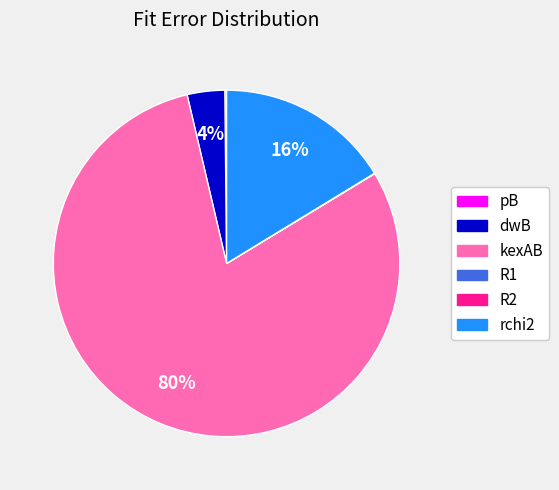

Is it true that rchi2 is 16% of the pie?

True